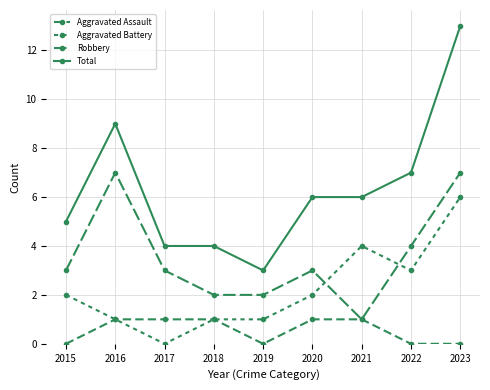

What is the difference between the highest and lowest values at 2016?

8